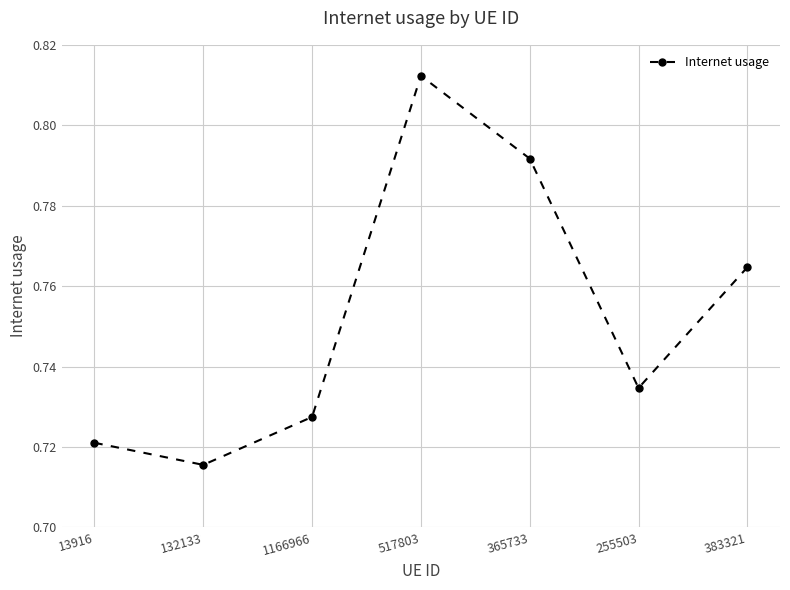

What is the difference between the second highest and minimum values?

0.1